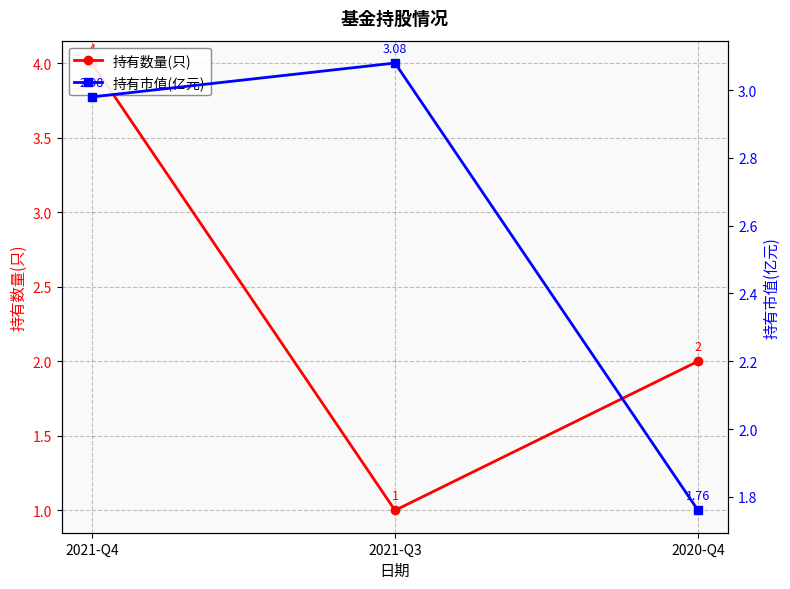

Reading right to left, list all the values displayed in this chart.

持有数量(只): 2020-Q4=2.0	2021-Q3=1.0	2021-Q4=4.0
持有市值(亿元): 2020-Q4=1.8	2021-Q3=3.1	2021-Q4=3.0